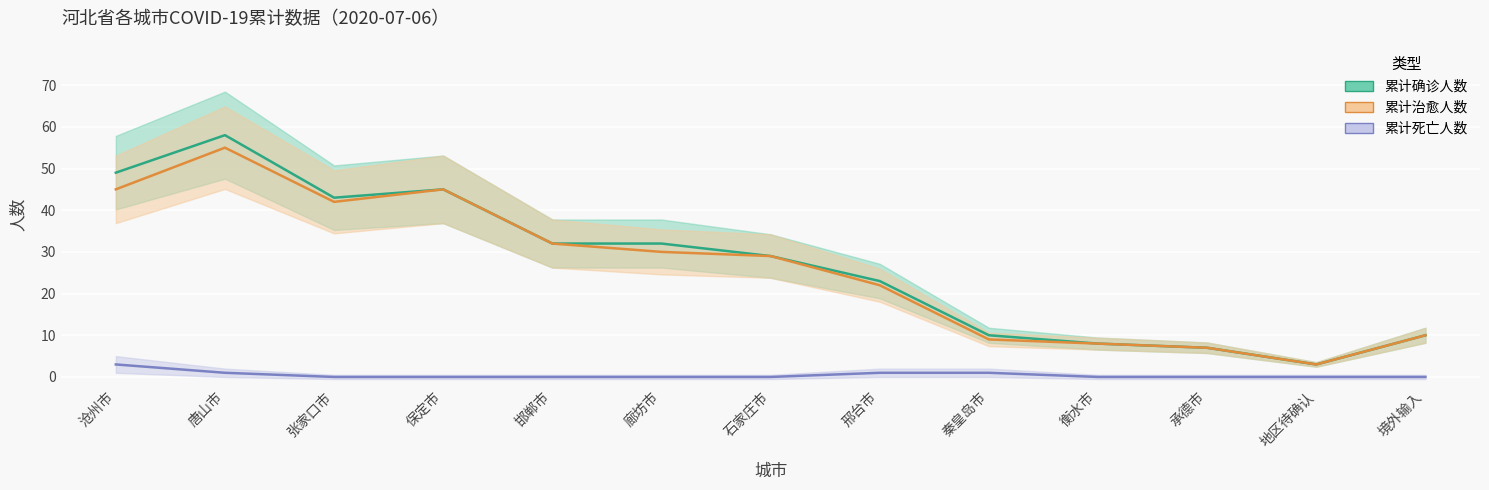

List the series in order of their peak value, highest first.

累计确诊人数, 累计治愈人数, 累计死亡人数